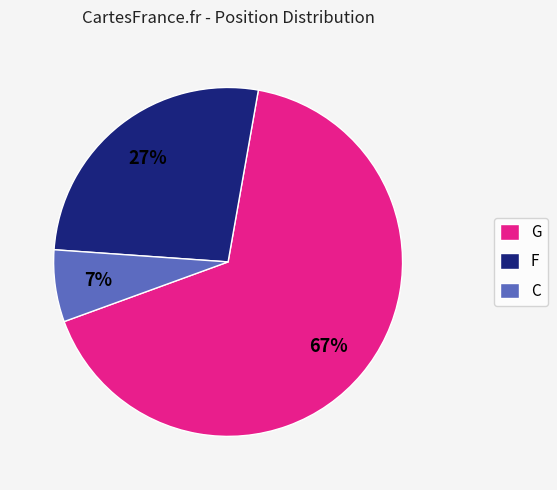

Do F and C together represent more than half of the pie?

No